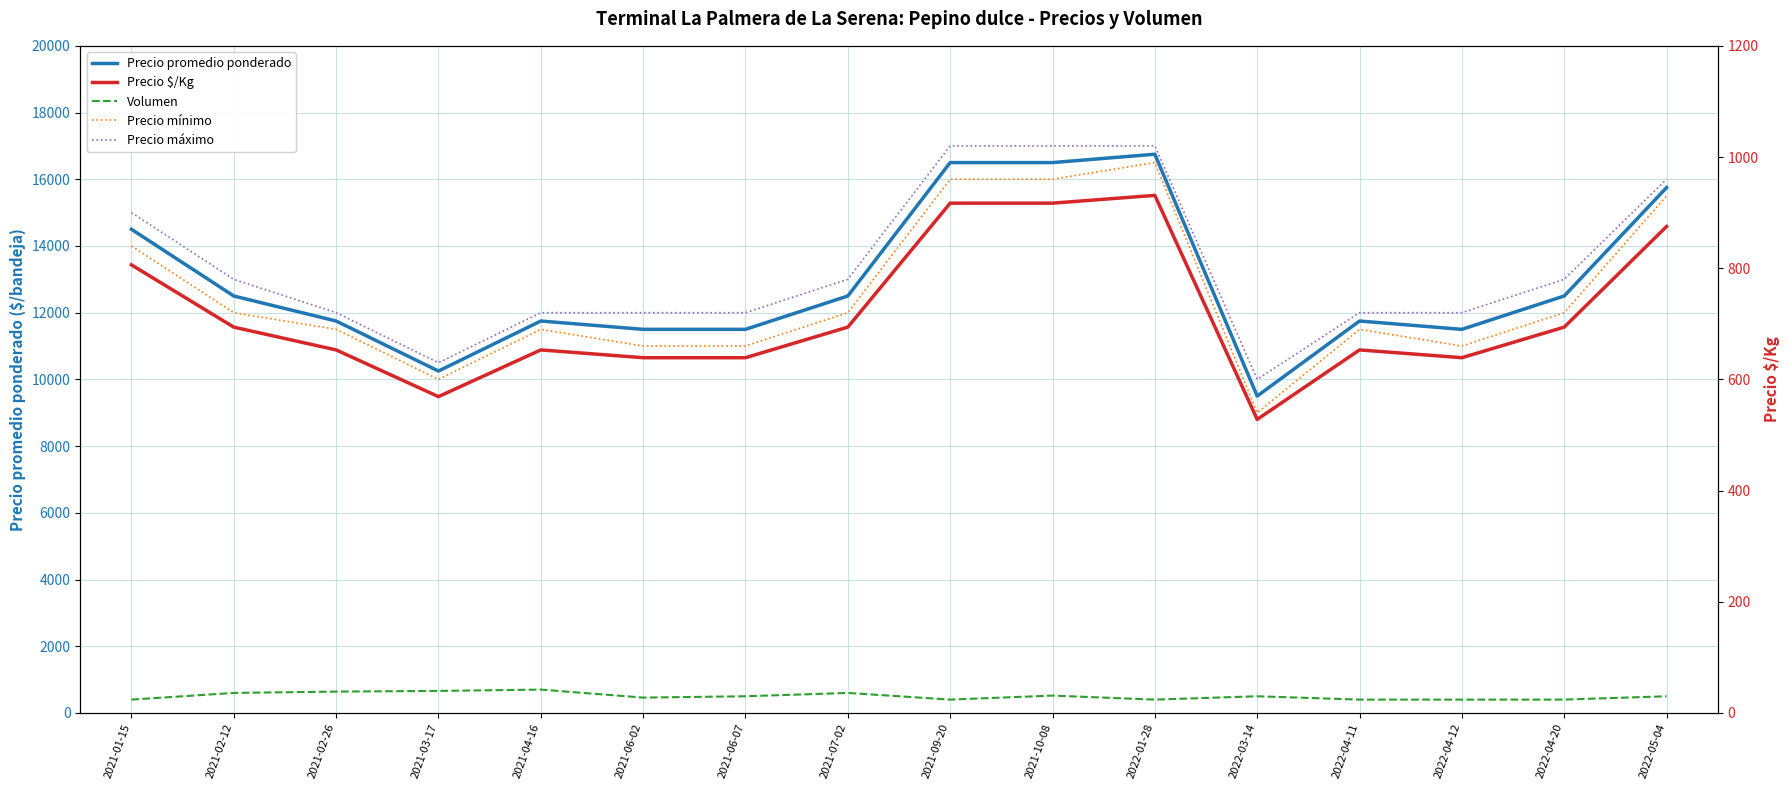

Reading left to right, list all the values displayed in this chart.

Precio promedio ponderado: 2021-01-15=14500	2021-02-12=12500	2021-02-26=11750	2021-03-17=10250	2021-04-16=11750	2021-06-02=11500	2021-06-07=11500	2021-07-02=12500	2021-09-20=16500	2021-10-08=16500	2022-01-28=16750	2022-03-14=9500	2022-04-11=11750	2022-04-12=11500	2022-04-20=12500	2022-05-04=15750
Volumen: 2021-01-15=400	2021-02-12=600	2021-02-26=640	2021-03-17=660	2021-04-16=700	2021-06-02=460	2021-06-07=500	2021-07-02=600	2021-09-20=400	2021-10-08=520	2022-01-28=400	2022-03-14=500	2022-04-11=400	2022-04-12=400	2022-04-20=400	2022-05-04=500
Precio mínimo: 2021-01-15=14000	2021-02-12=12000	2021-02-26=11500	2021-03-17=10000	2021-04-16=11500	2021-06-02=11000	2021-06-07=11000	2021-07-02=12000	2021-09-20=16000	2021-10-08=16000	2022-01-28=16500	2022-03-14=9000	2022-04-11=11500	2022-04-12=11000	2022-04-20=12000	2022-05-04=15500
Precio máximo: 2021-01-15=15000	2021-02-12=13000	2021-02-26=12000	2021-03-17=10500	2021-04-16=12000	2021-06-02=12000	2021-06-07=12000	2021-07-02=13000	2021-09-20=17000	2021-10-08=17000	2022-01-28=17000	2022-03-14=10000	2022-04-11=12000	2022-04-12=12000	2022-04-20=13000	2022-05-04=16000
Precio $/Kg: 2021-01-15=806	2021-02-12=694	2021-02-26=653	2021-03-17=569	2021-04-16=653	2021-06-02=639	2021-06-07=639	2021-07-02=694	2021-09-20=917	2021-10-08=917	2022-01-28=931	2022-03-14=528	2022-04-11=653	2022-04-12=639	2022-04-20=694	2022-05-04=875